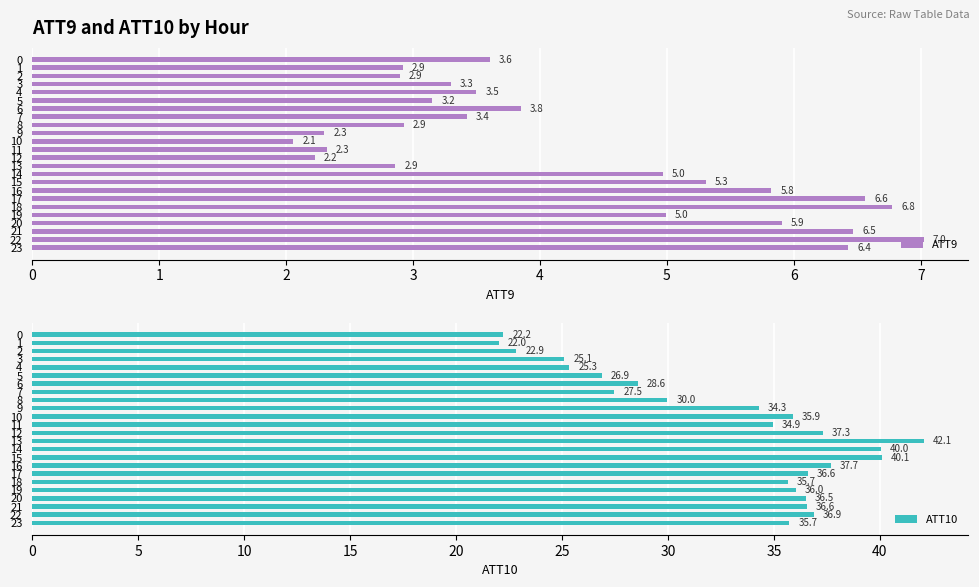

Are the bars grouped side by side (vs. stacked)?

Yes